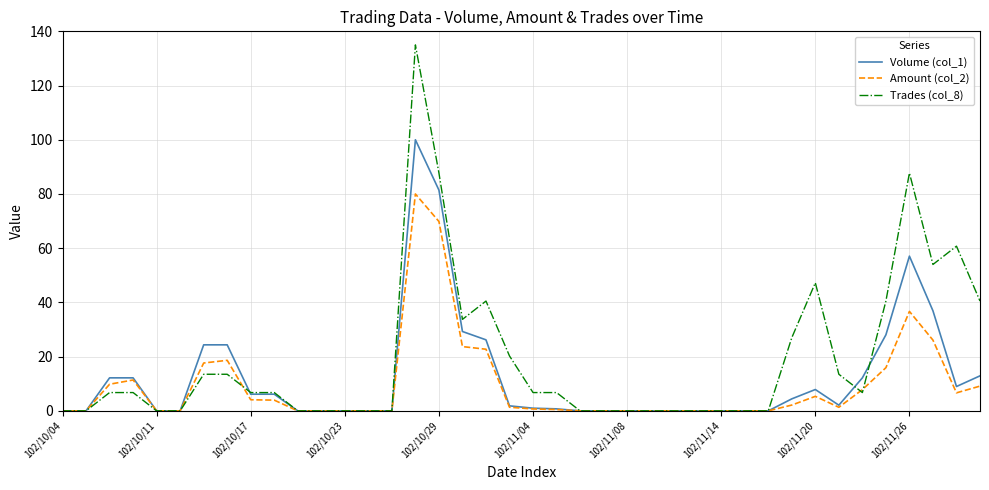

What is the difference between the maximum and minimum values in the Trades (col_8) series?

135.0